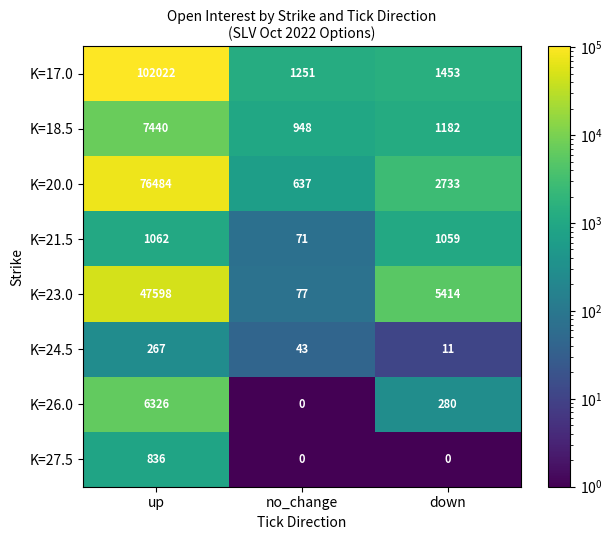

Reading left to right, extract all data points from this chart.

K=17.0: up=102022	no_change=1251	down=1453
K=18.5: up=7440	no_change=948	down=1182
K=20.0: up=76484	no_change=637	down=2733
K=21.5: up=1062	no_change=71	down=1059
K=23.0: up=47598	no_change=77	down=5414
K=24.5: up=267	no_change=43	down=11
K=26.0: up=6326	no_change=0	down=280
K=27.5: up=836	no_change=0	down=0